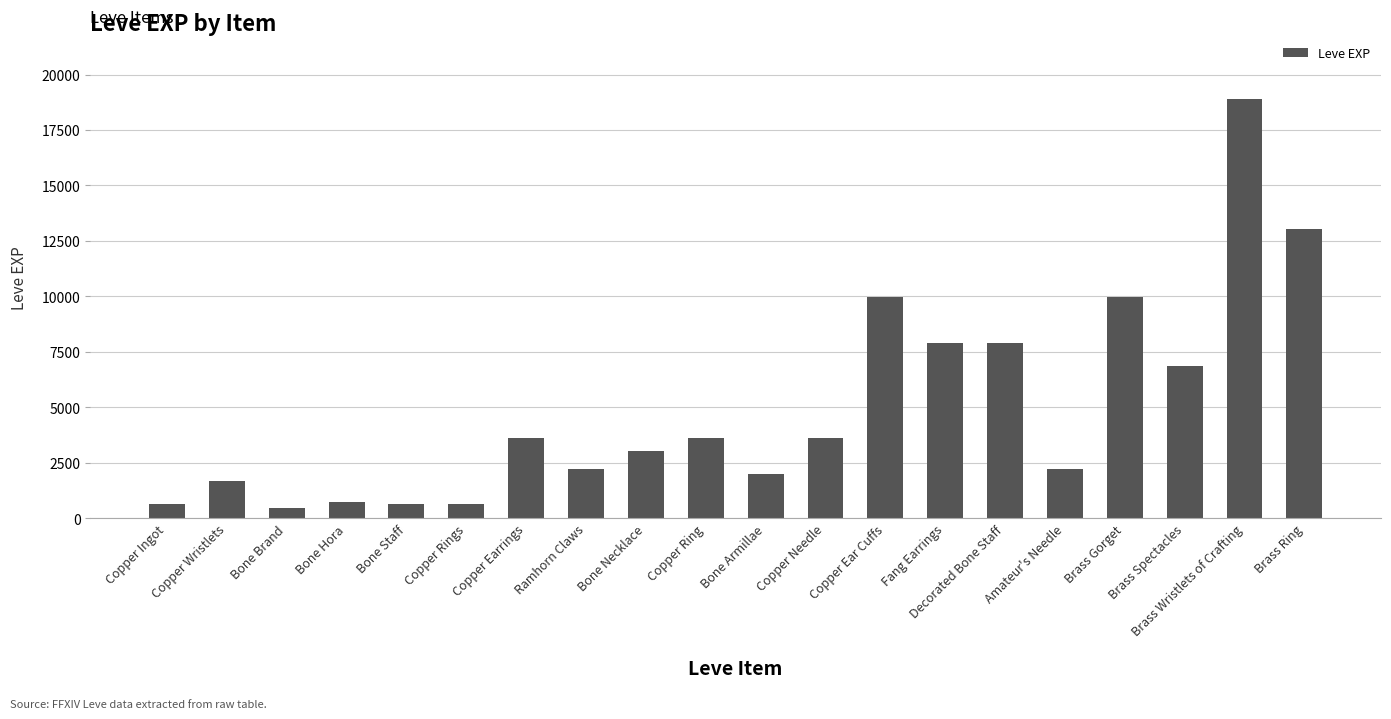

What is the label of the 7th bar from the left?

Copper Earrings